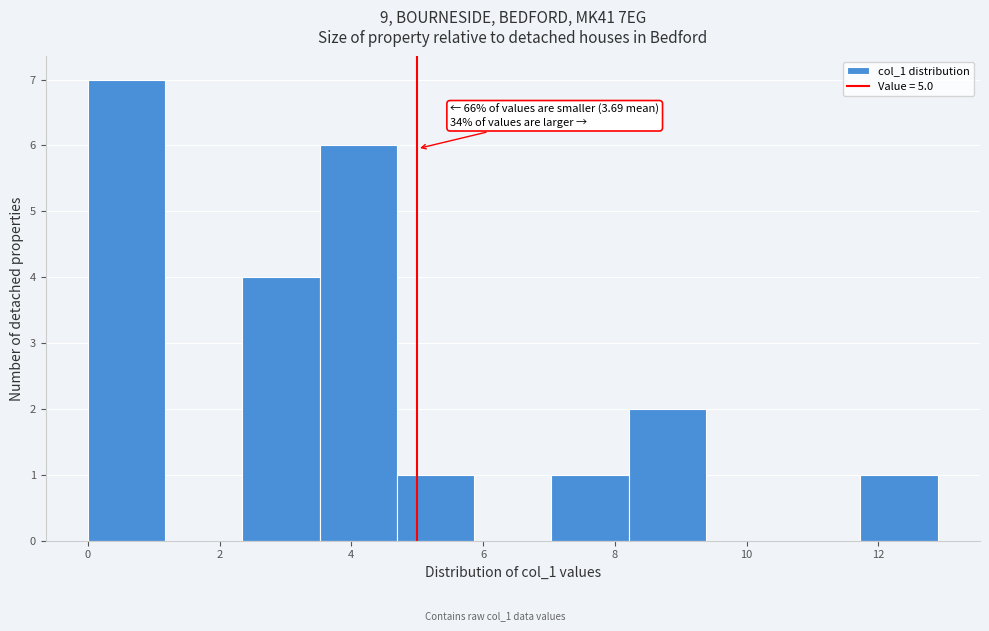

Over which range of the x-axis is the bar tallest?

0.0 to 1.2